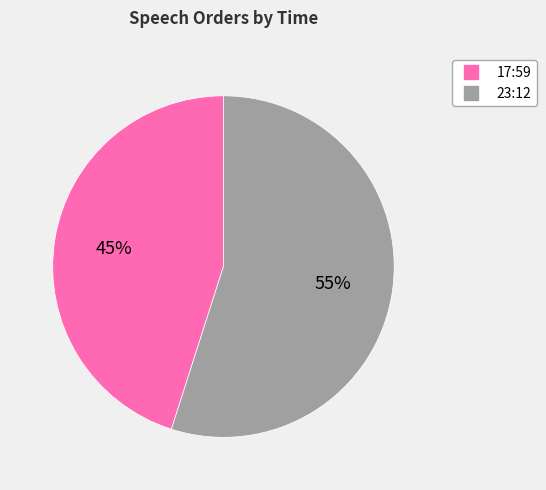

Which has a higher value, 23:12 or 17:59?

23:12